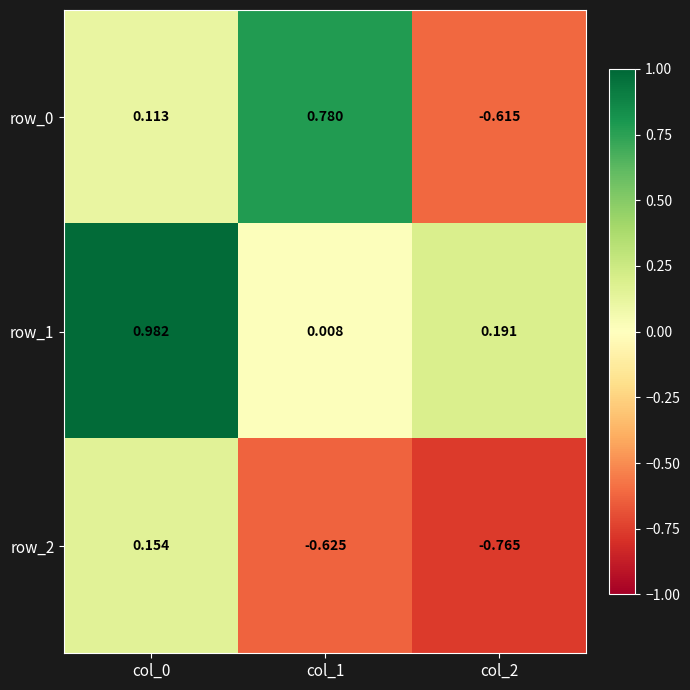

How many series are shown in this chart?

3